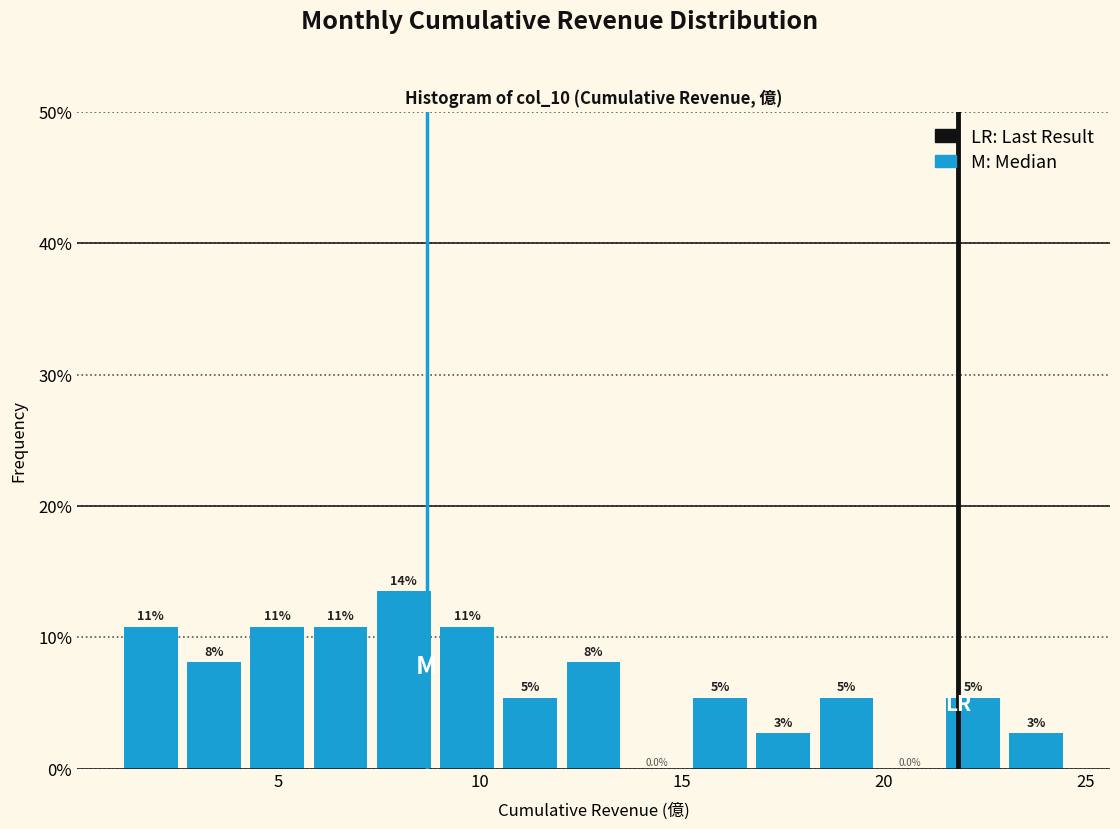

Around what value on the x-axis is the tallest bar? Give the approximate position of its centre, as read against the axis.

8.0